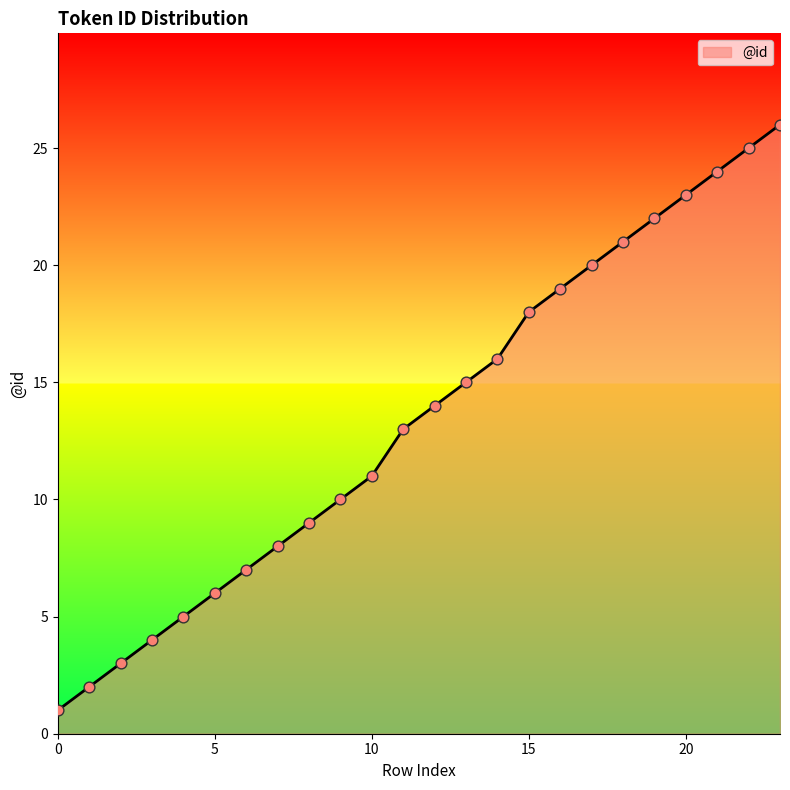

What is the greatest value displayed?

26